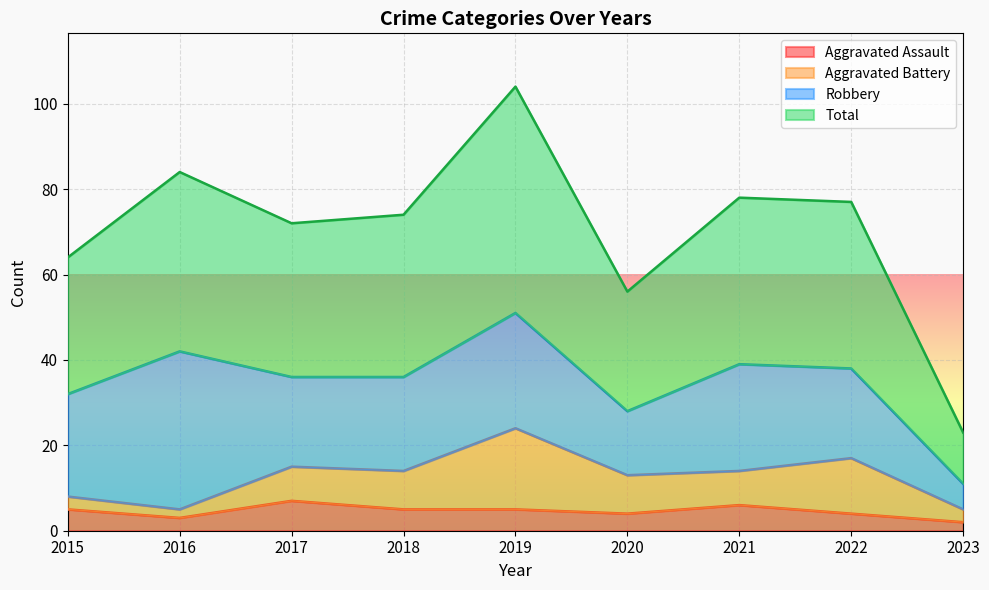

At which category does Aggravated Assault reach its first local peak?

2017